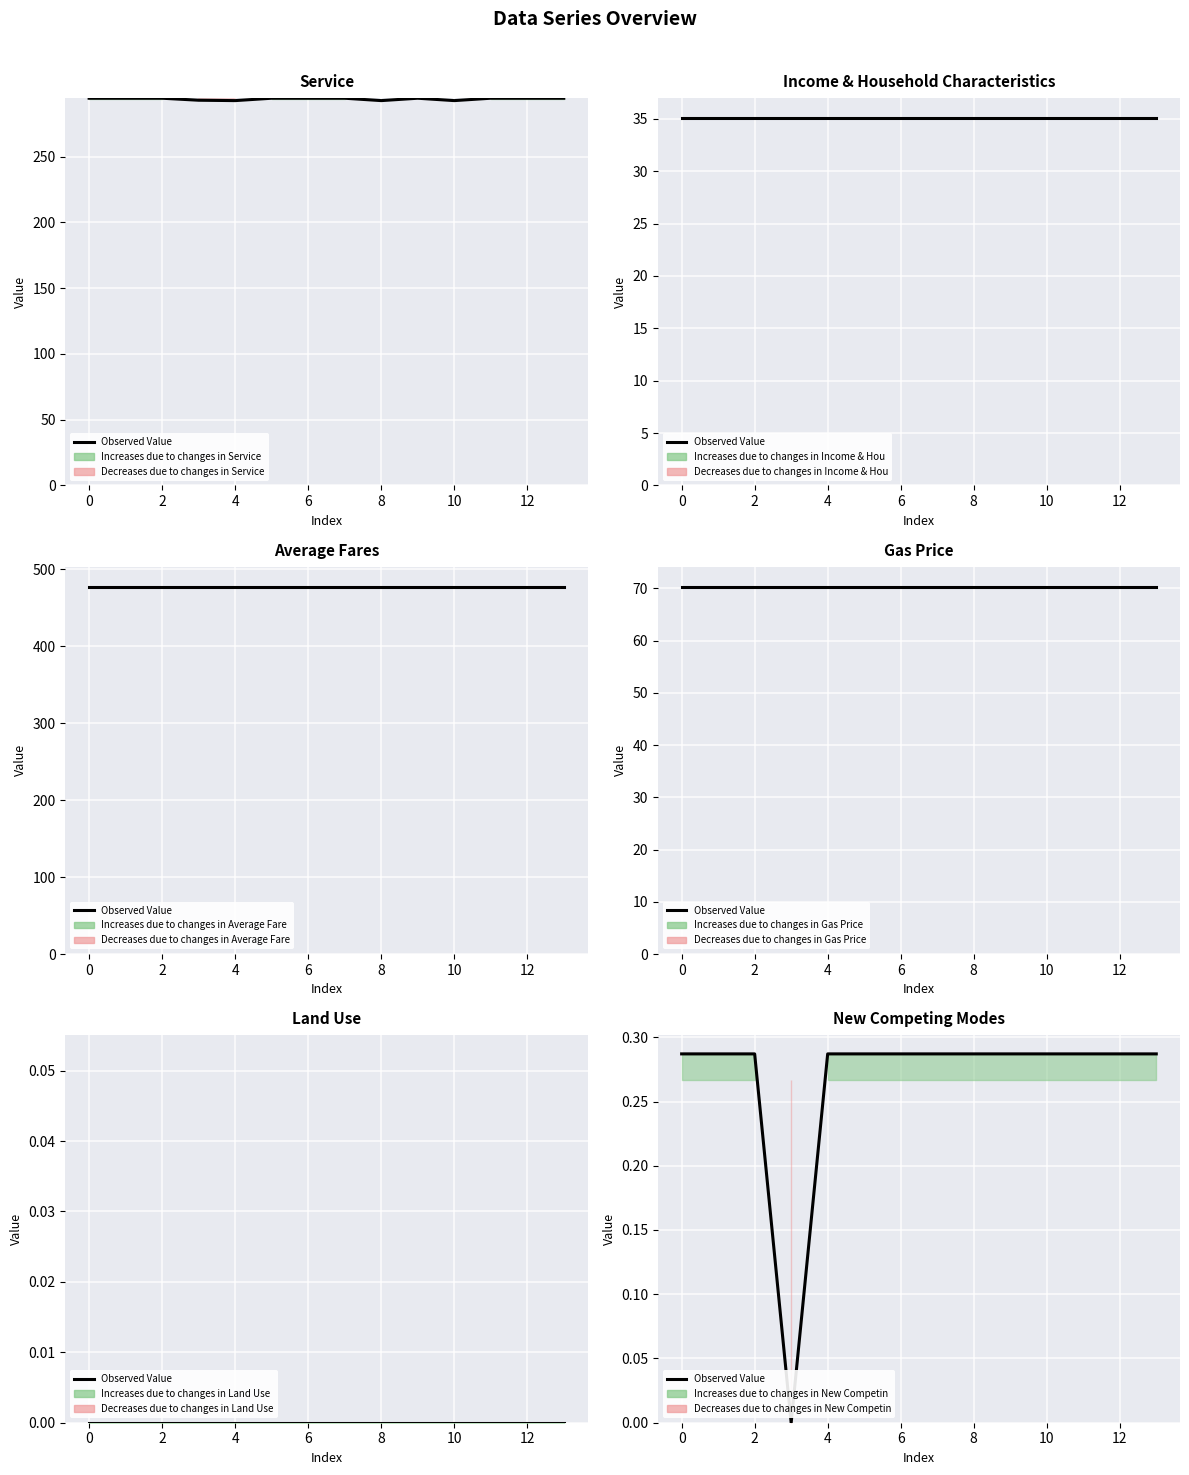

What is the sum of the values at 12 and 13?

0.6